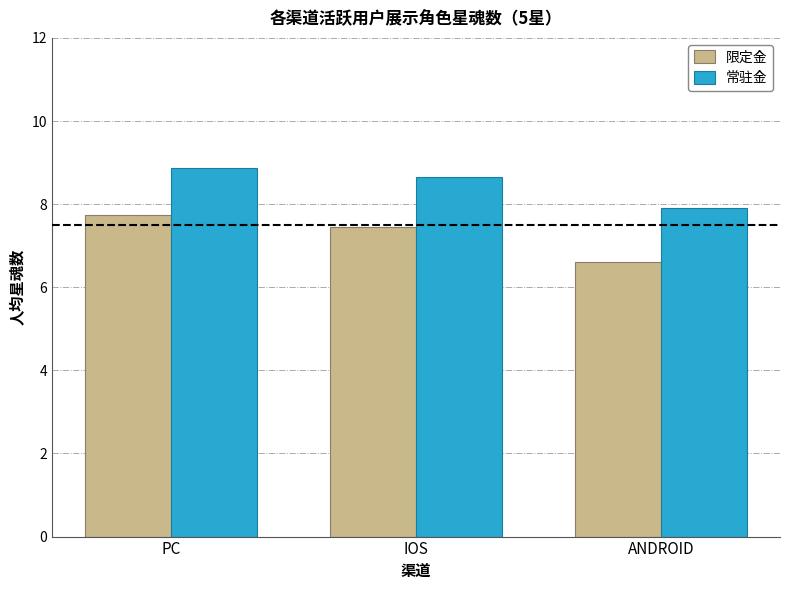

What is the label of the 3rd bar from the left?

ANDROID